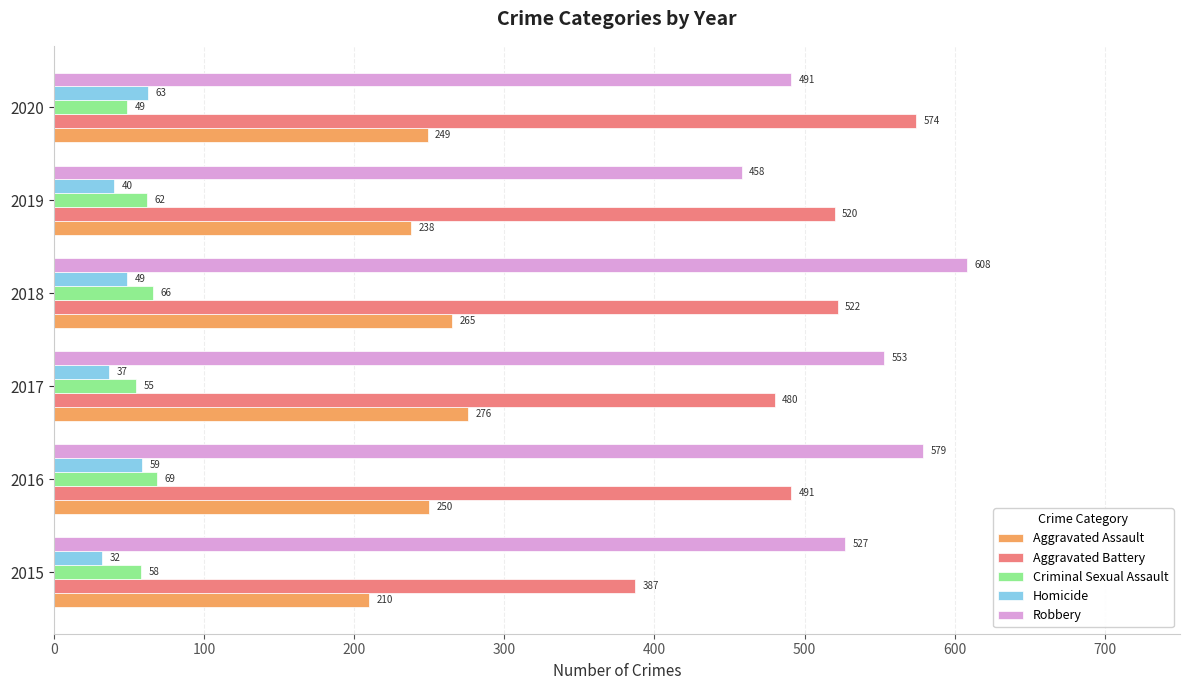

Which label corresponds to the largest value in the chart?

2018